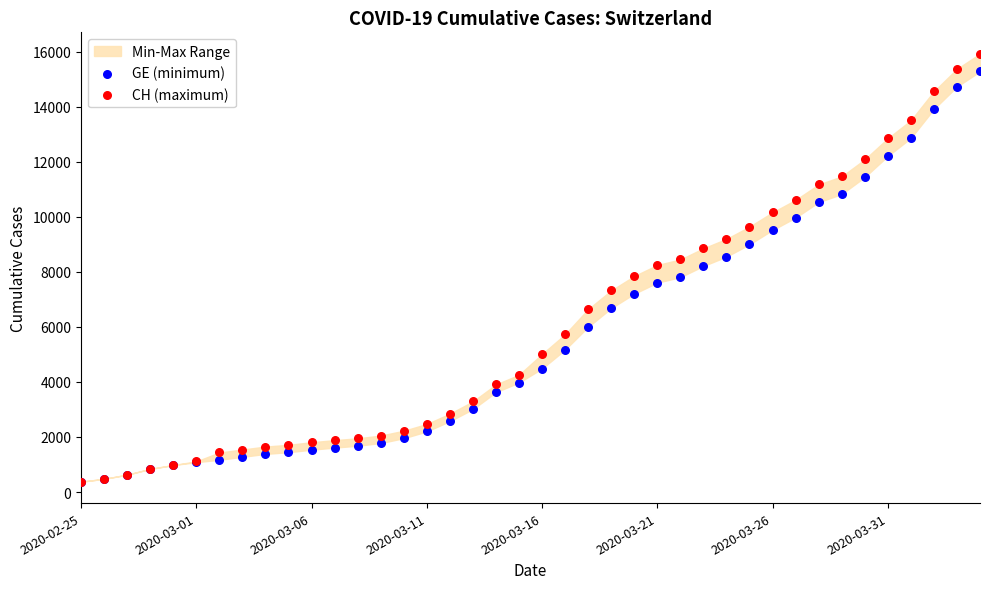

Which series contains the highest Y value?

CH (maximum)